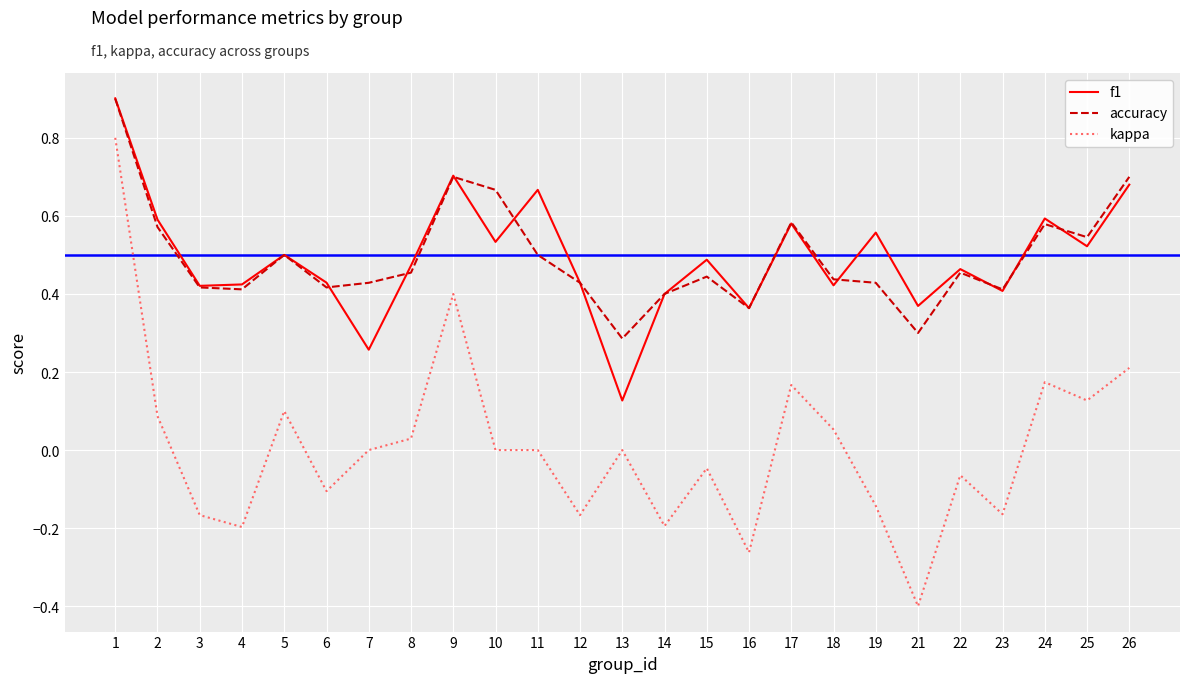

What is the total value across all series at 22?

0.9